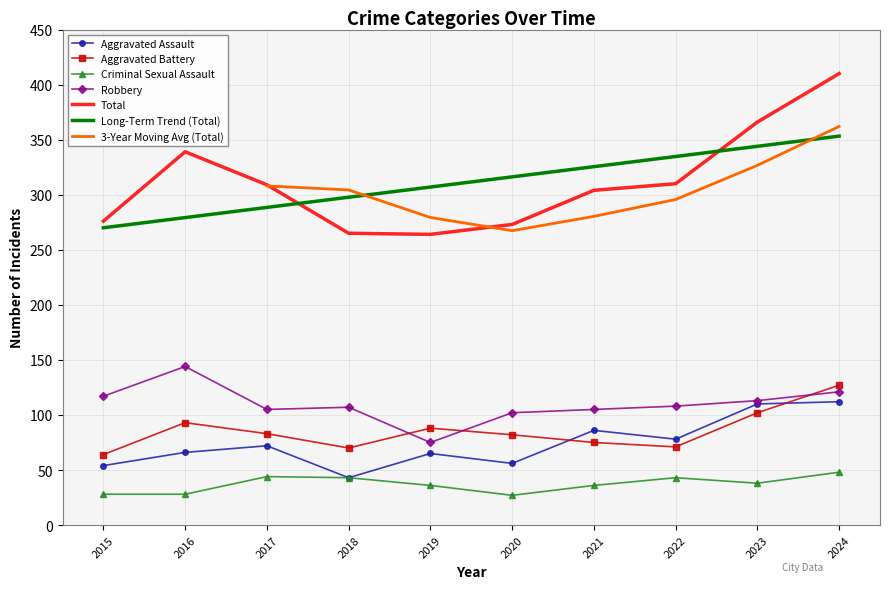

What is the spread (max minus min) of values at 2021?

268